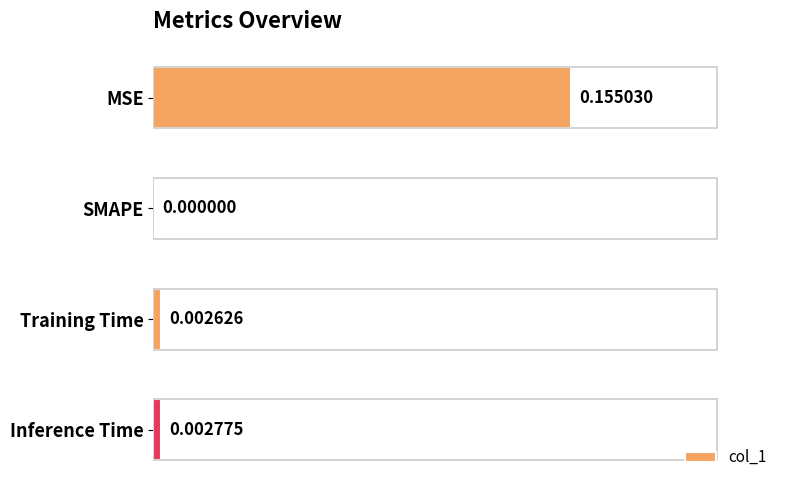

At which category does the chart reach its peak across all series?

MSE